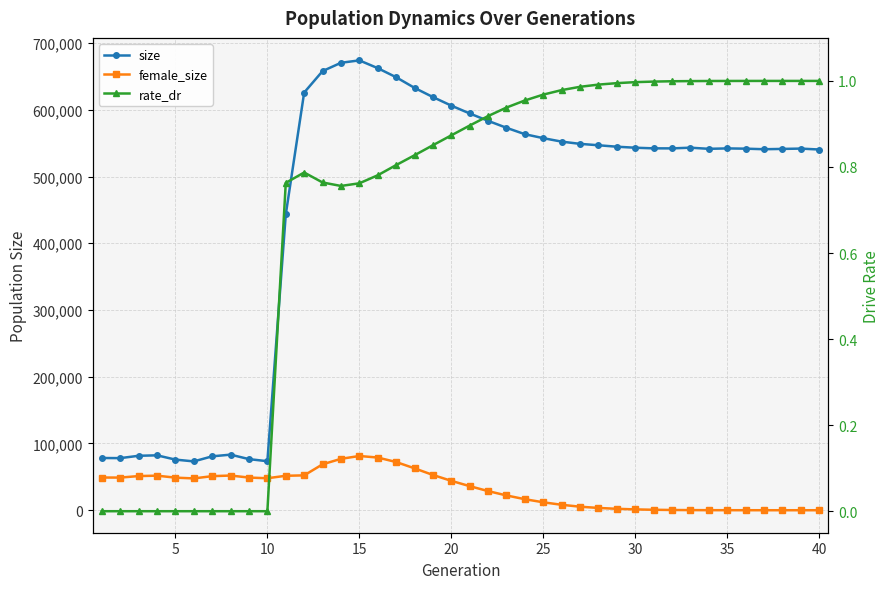

At 20, list the series in order from largest to smallest.

size, female_size, rate_dr